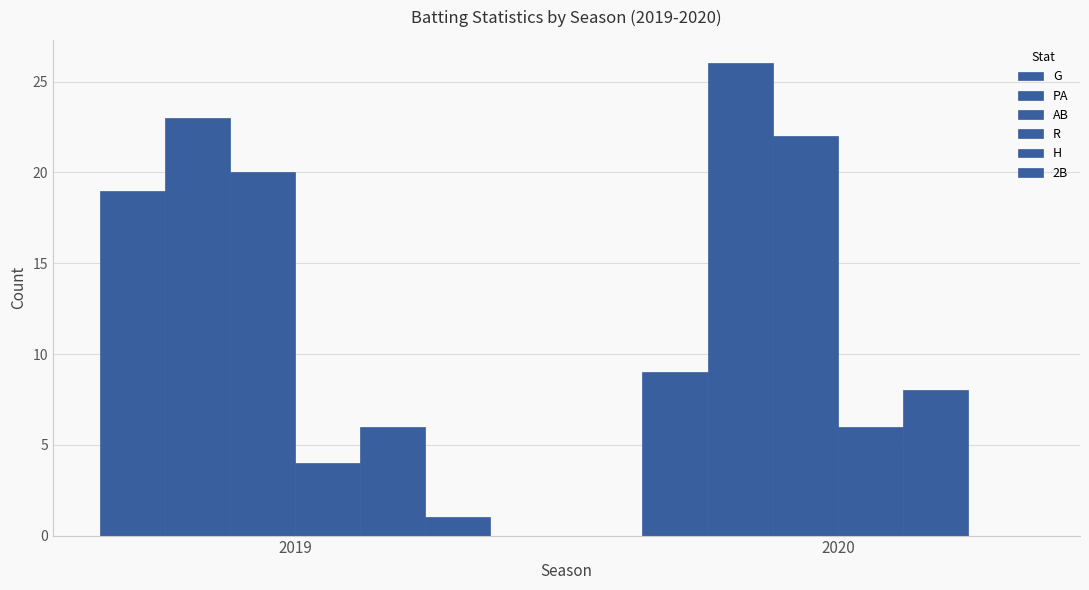

Which category has the lowest value across all series?

2020